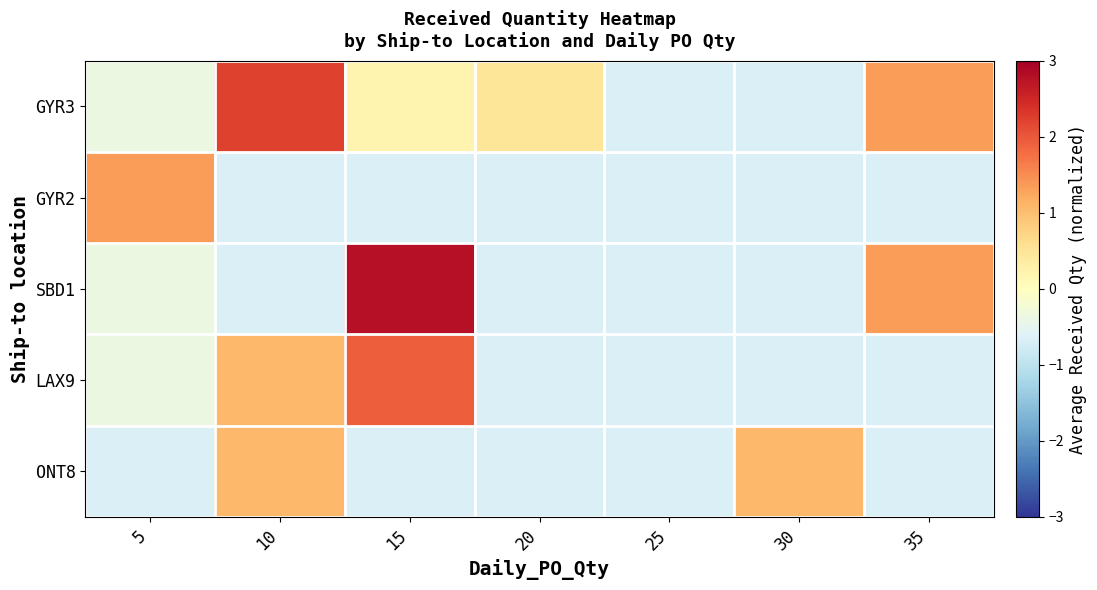

What is the total value across all series at 35?

0.7